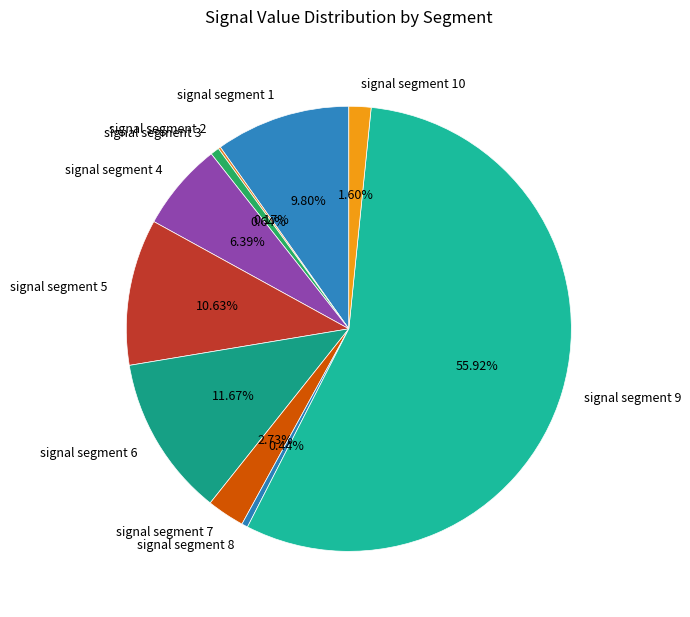

Does signal segment 7 account for over 50% of the chart?

No